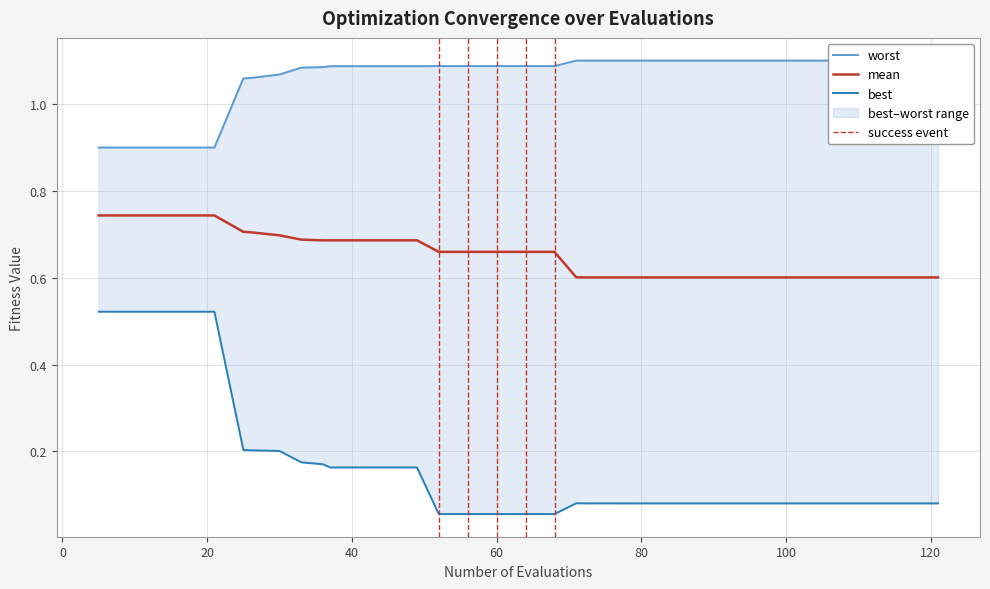

Which has a higher value, 22 or 7?

7